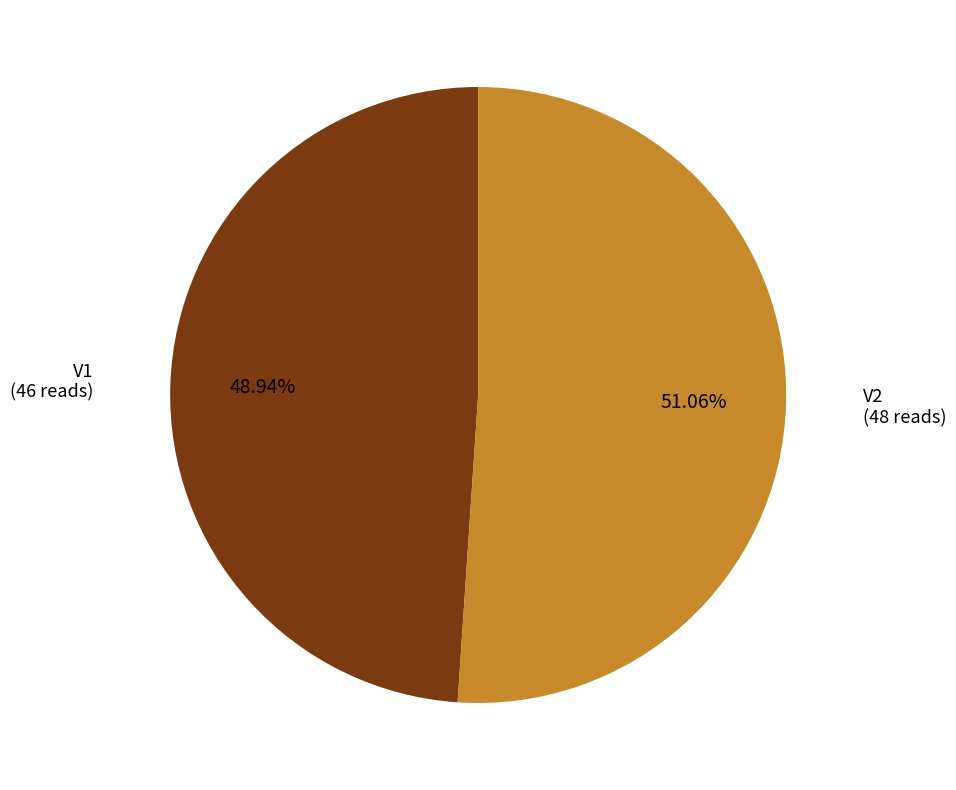

To the nearest percent, what is the difference between the largest and smallest slice percentages?

2%